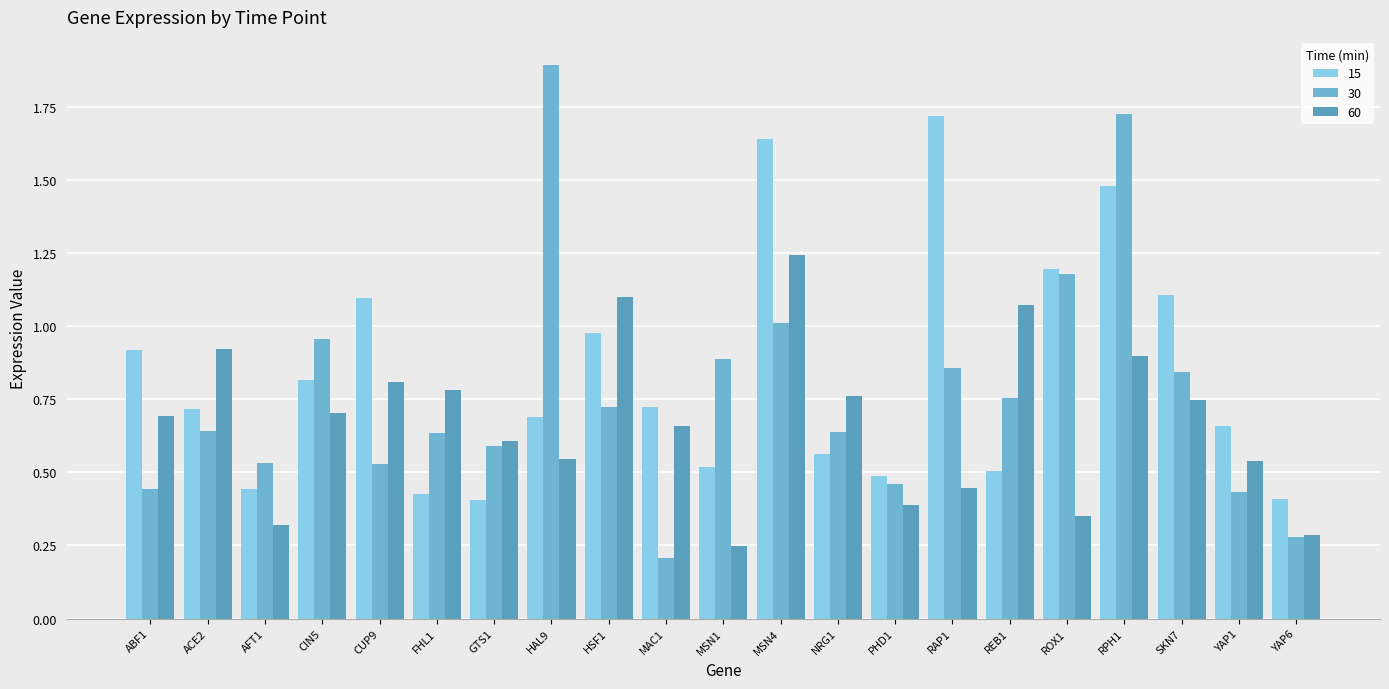

Rank the series at PHD1 from lowest to highest value.

60, 30, 15